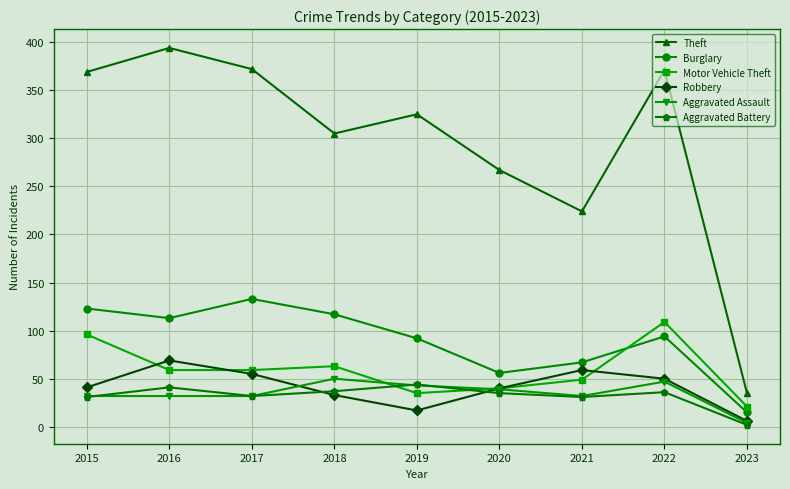

What is the sum of all Aggravated Assault values?

311